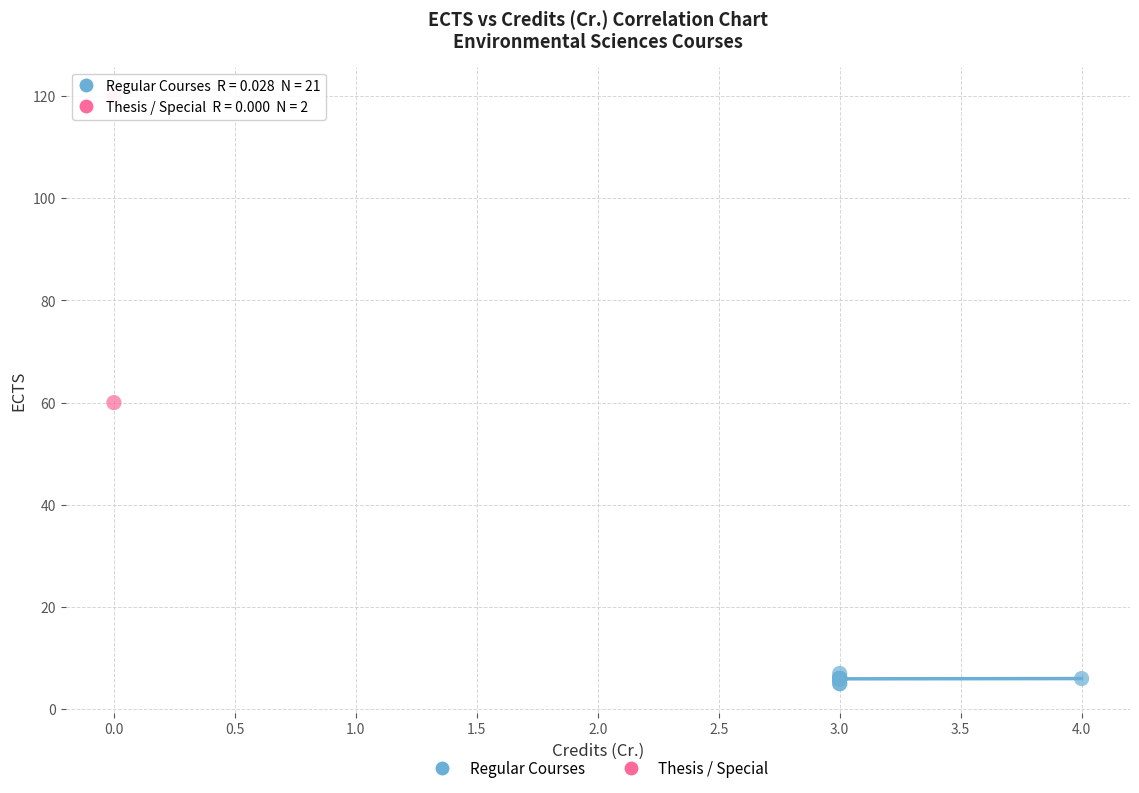

What are all the series names shown in the legend?

Regular Courses, Thesis / Special